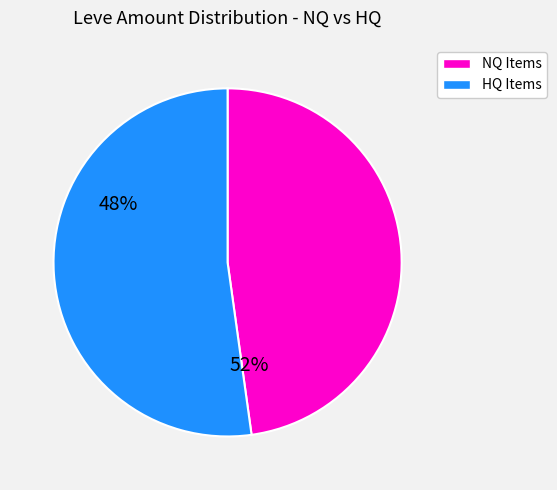

Is there any slice that represents more than half of the pie?

Yes